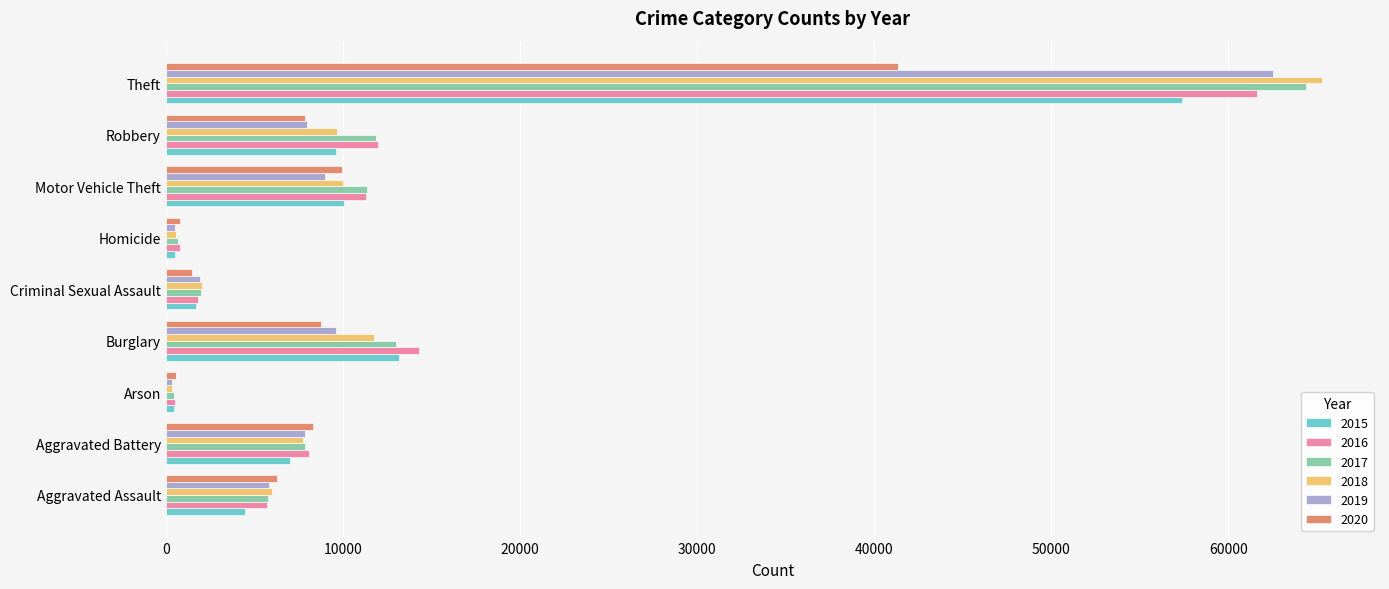

Which series has the widest spread of values?

2018